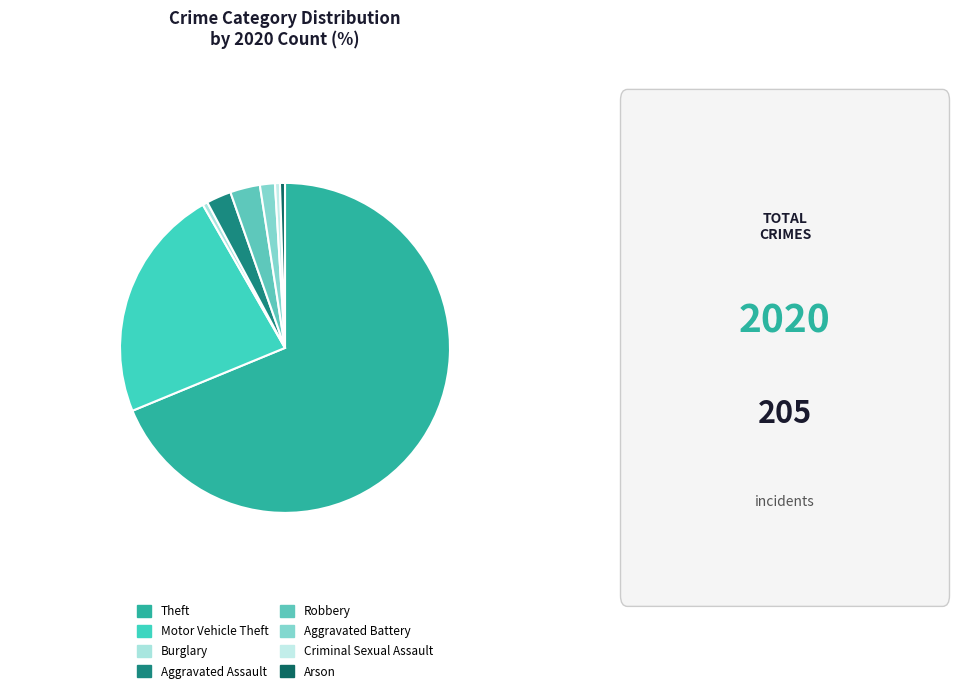

True or false: Theft accounts for 62% of the total.

False